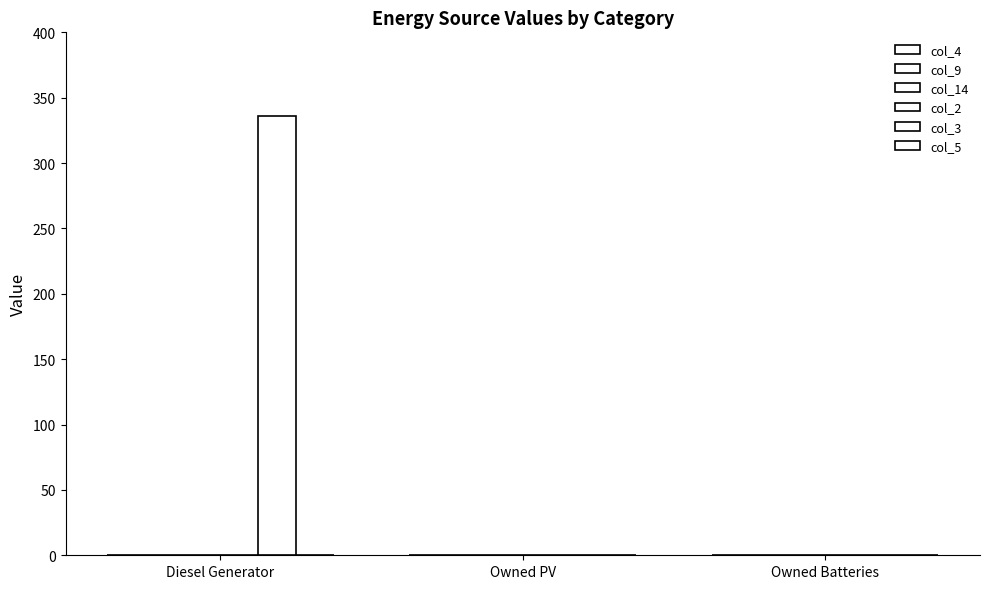

Are the bars horizontal?

No